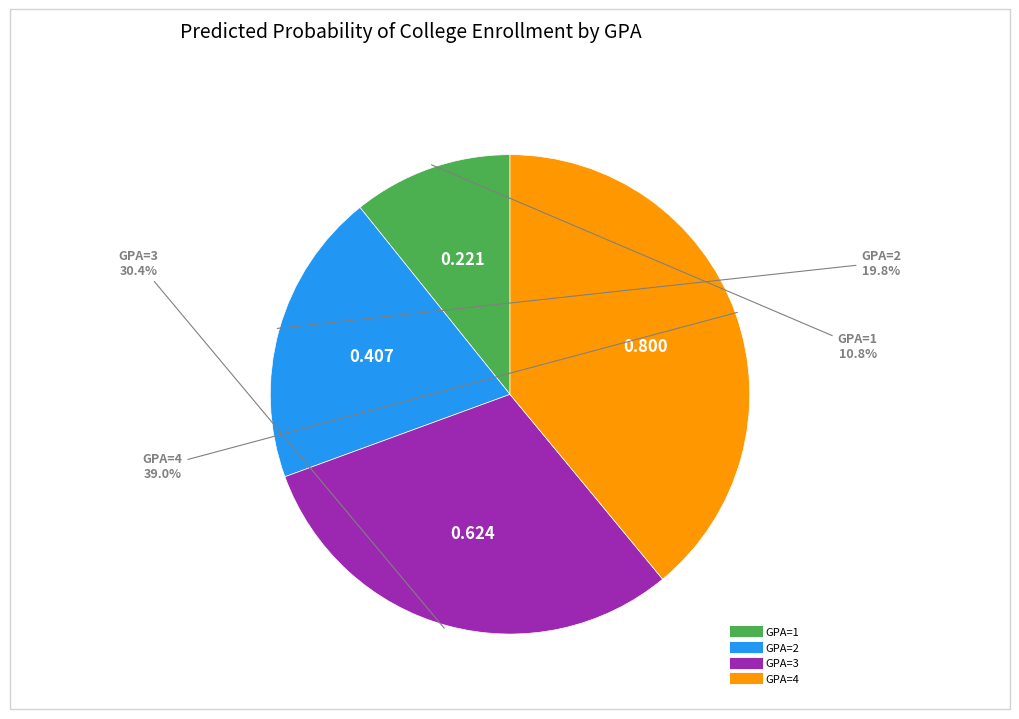

The GPA=3 slice represents 36% of the pie. True or false?

False